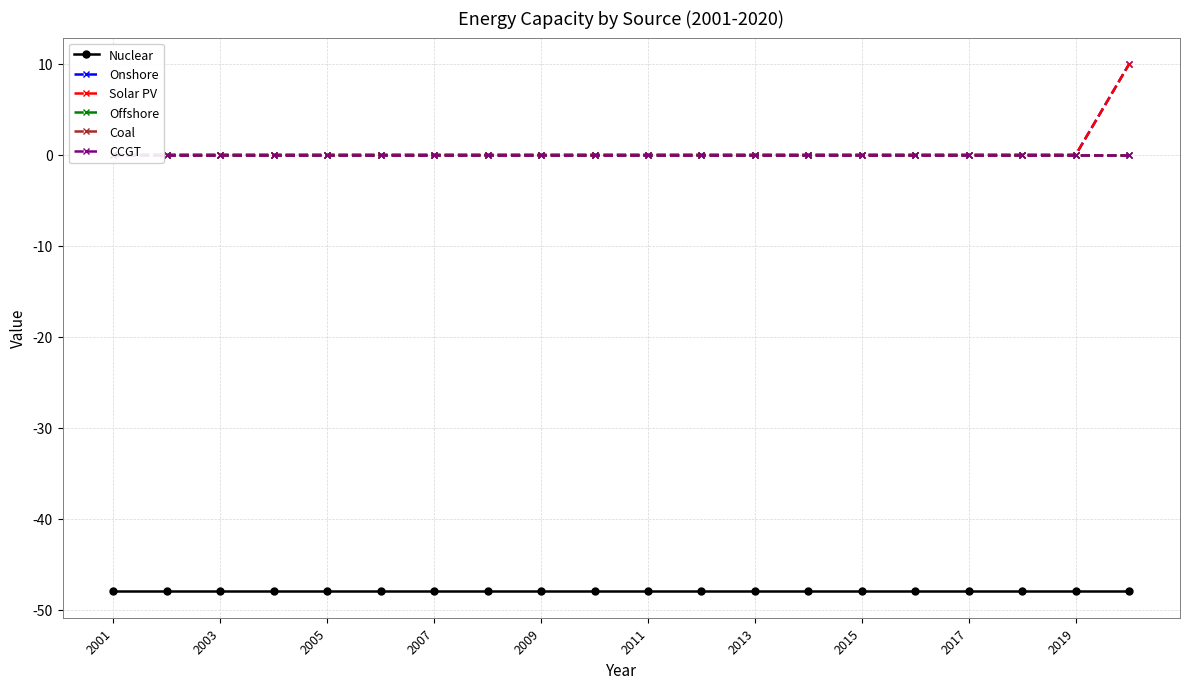

Rank the series by their maximum value, from highest to lowest.

Onshore, Solar PV, Offshore, Coal, CCGT, Nuclear